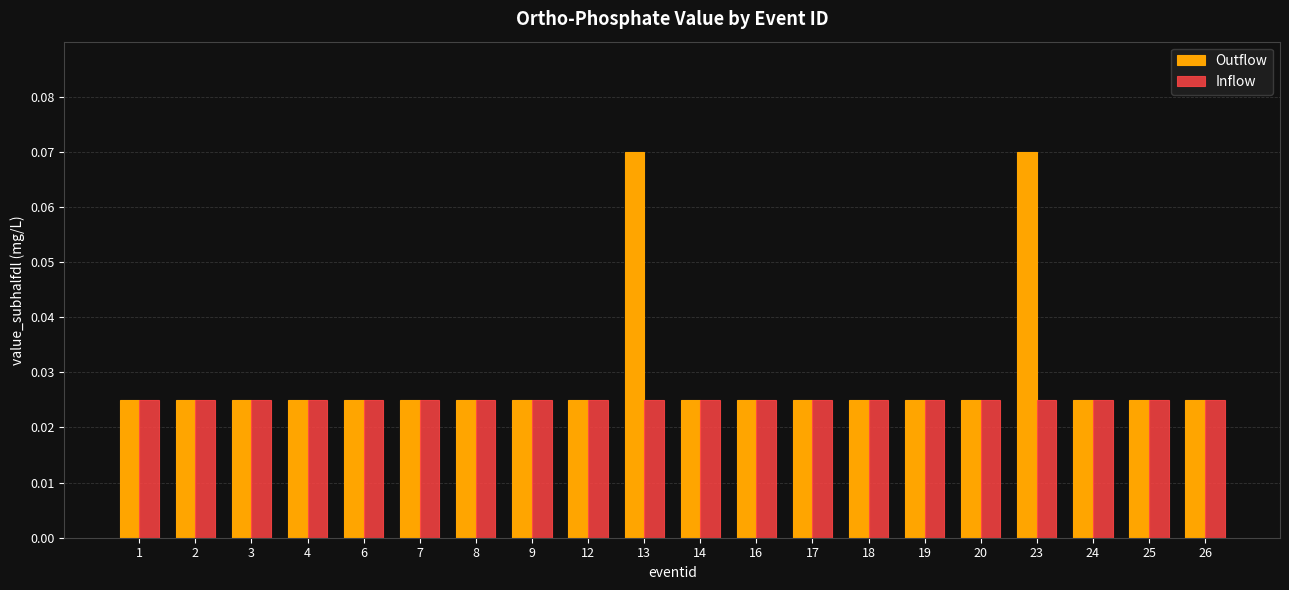

Is the value of Inflow at 19 greater than the value of Outflow at 23?

No